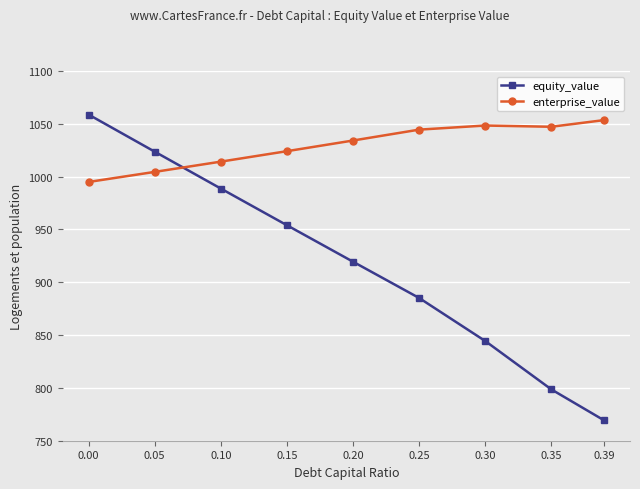

Rank the series at 0.20 from lowest to highest value.

equity_value, enterprise_value